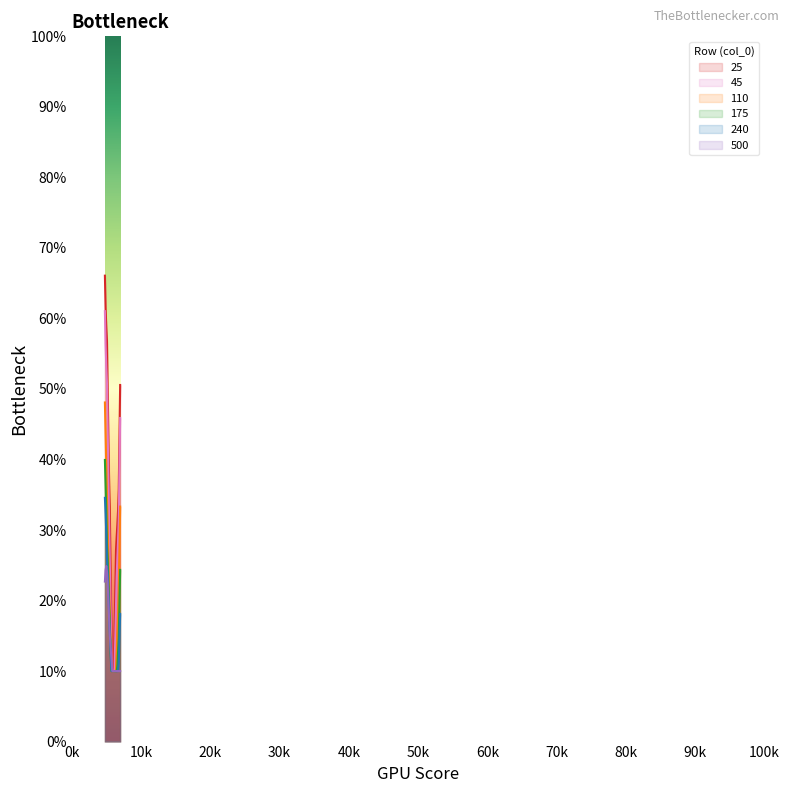

True or false: 25 and 110 intersect in this chart.

False